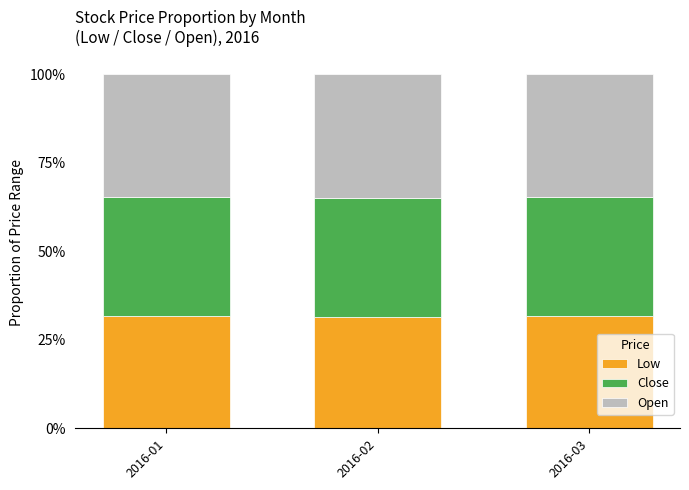

What is the value of the Low bar at the 1st from the left?

0.3